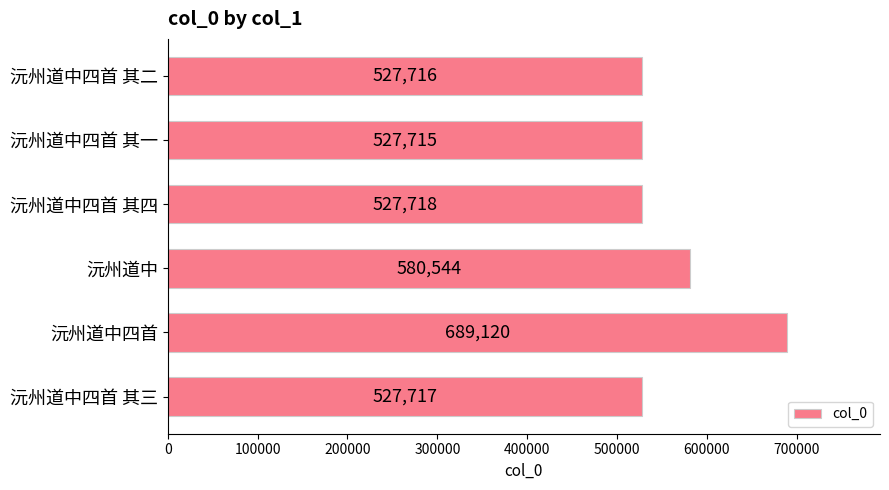

Does the chart contain any negative values?

No